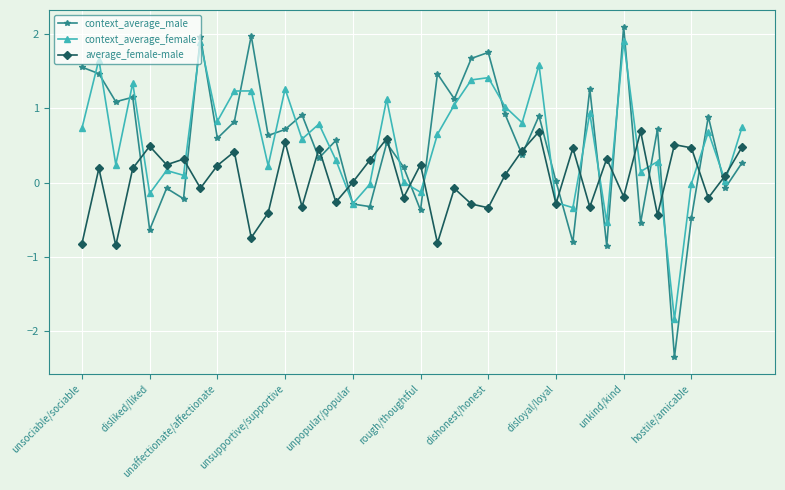

What is the value of the context_average_male point at the 35th from the left?

0.7